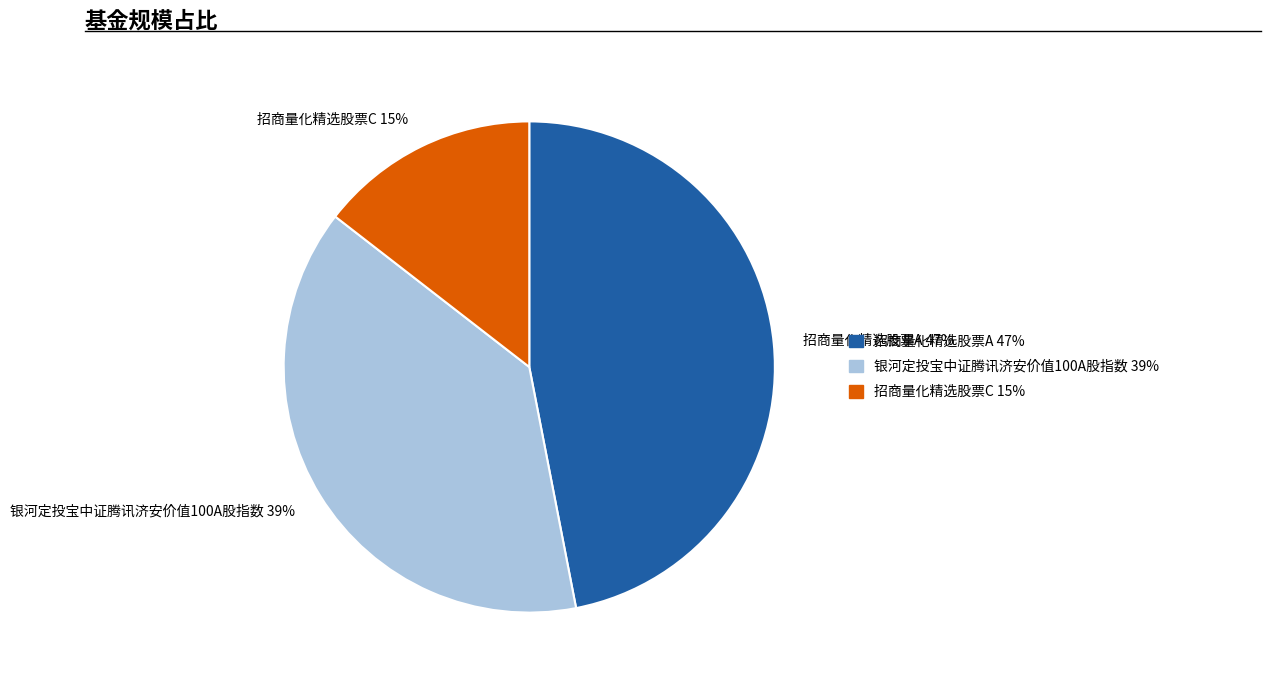

Combined, do 招商量化精选股票A 47% and 银河定投宝中证腾讯济安价值100A股指数 39% account for over 50%?

Yes